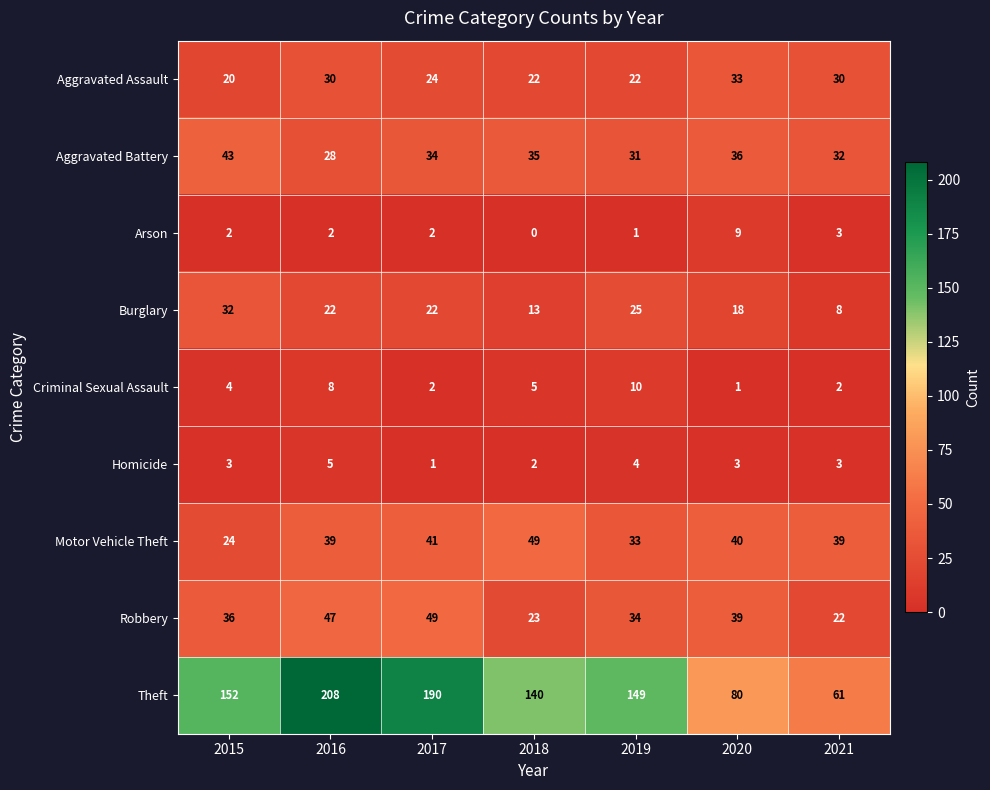

Which series has the widest spread of values?

Theft